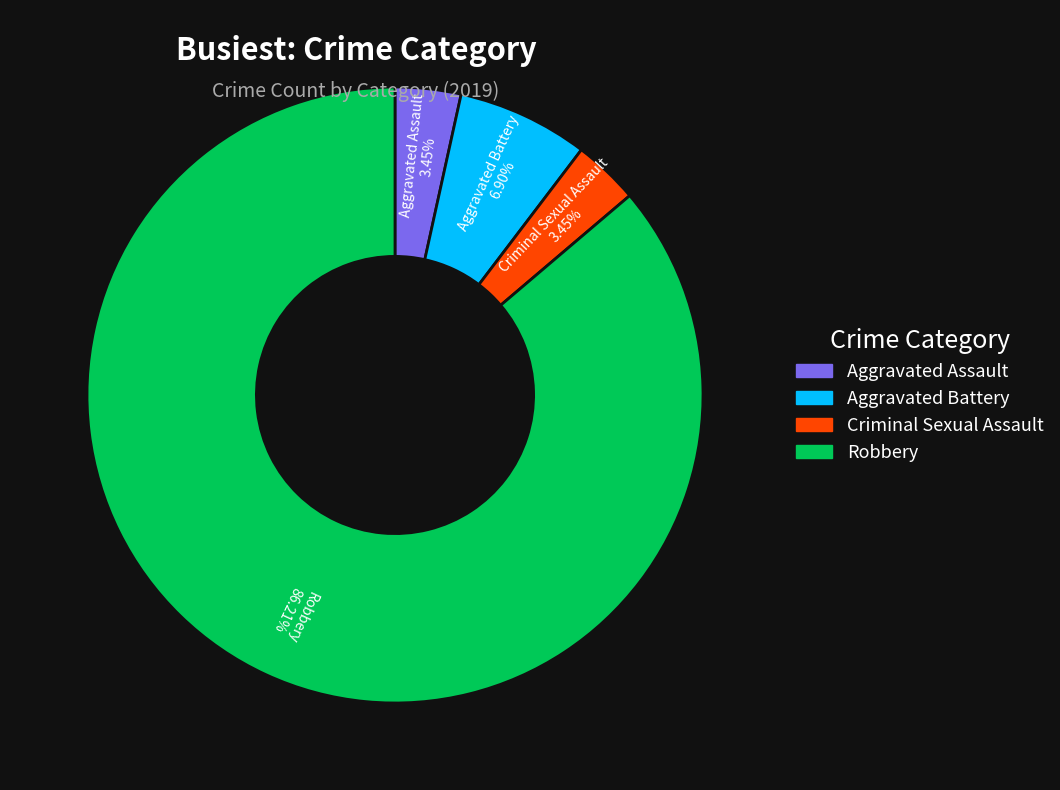

How many slices are in this pie chart?

4